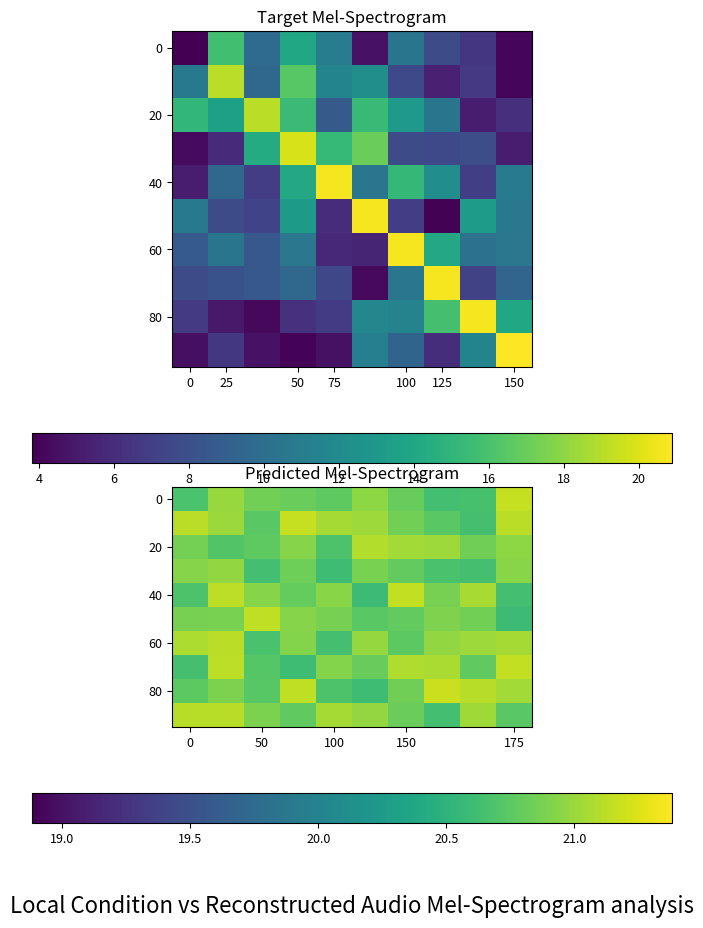

At which category is the sum across all series the highest?

25